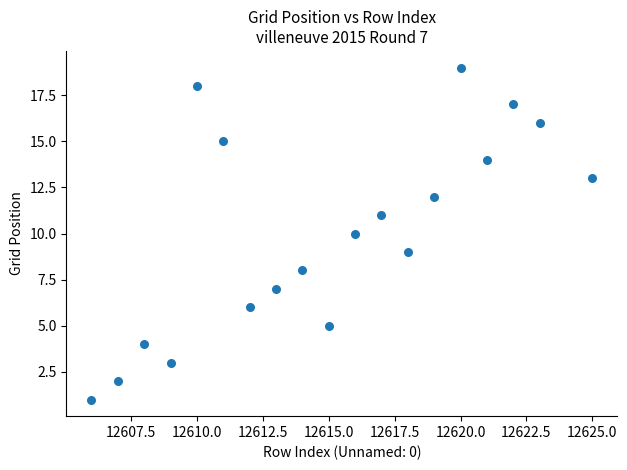

What is the range of Y values (max minus min)?

18